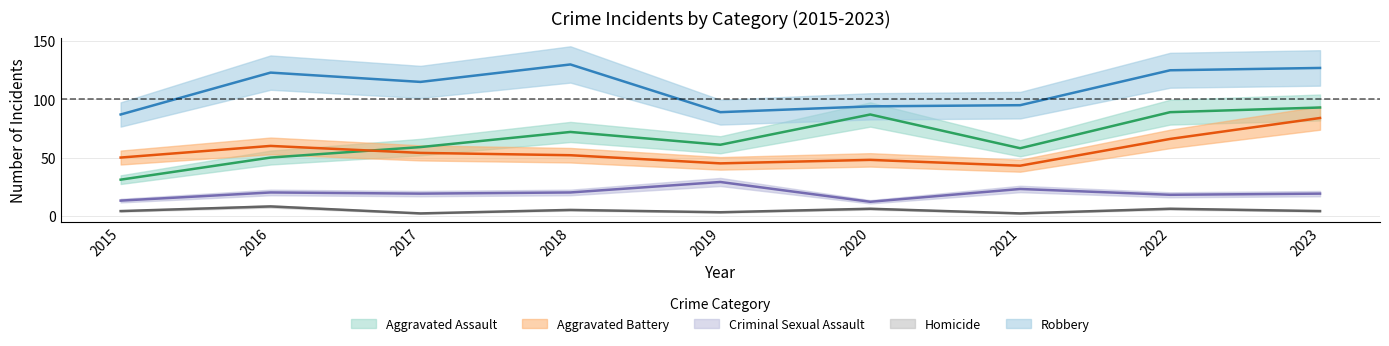

Read the Aggravated Battery value at 2023.

84